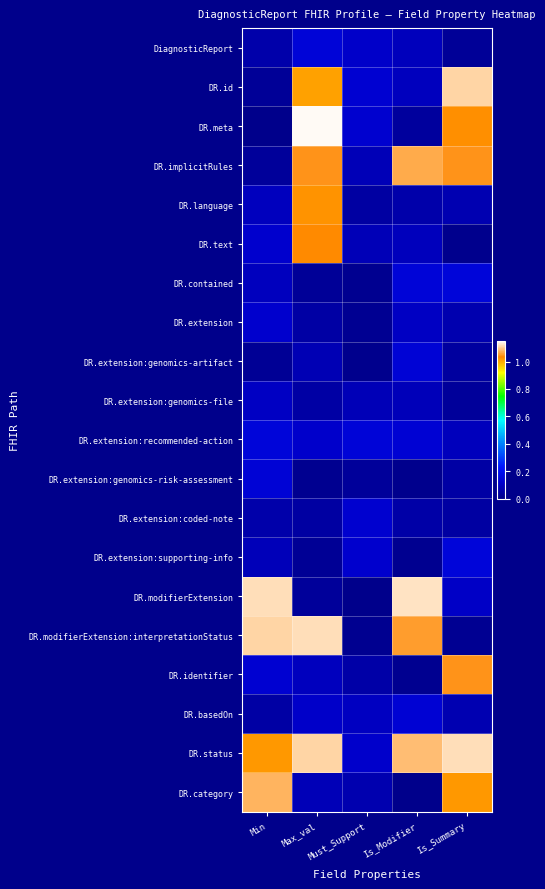

How many series are shown in this chart?

20